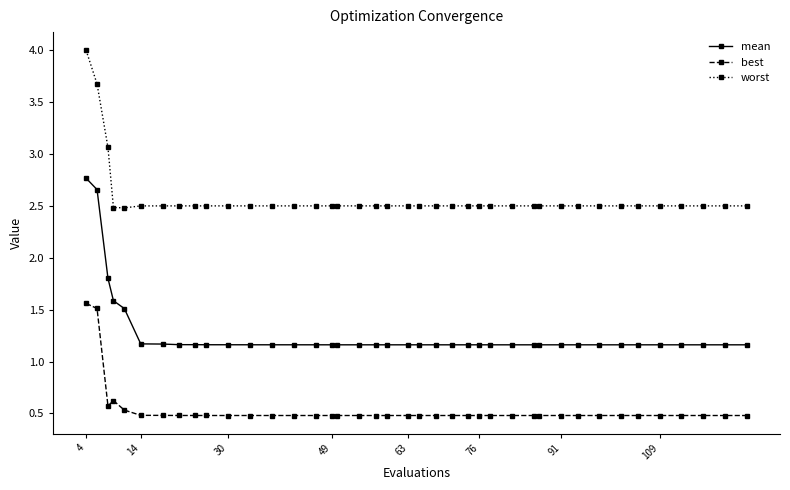

What is the minimum value for mean?

1.2